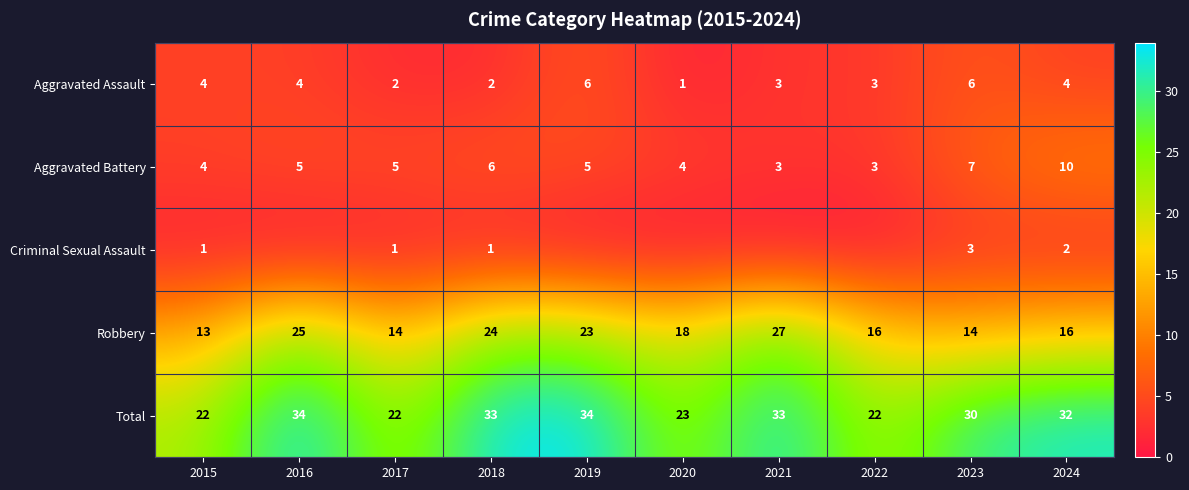

Where is Aggravated Battery nearest to the value 6?

2018